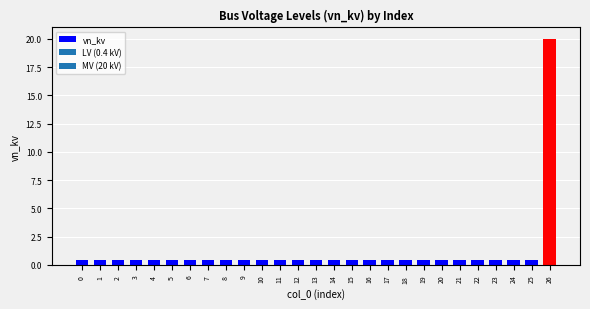

True or false: the data shows 0.4 at 25.

True